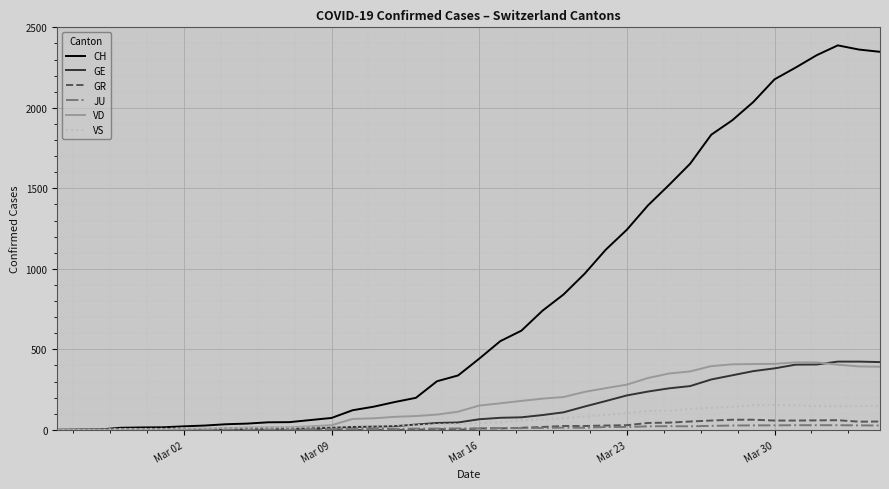

What is the greatest value displayed?

2388